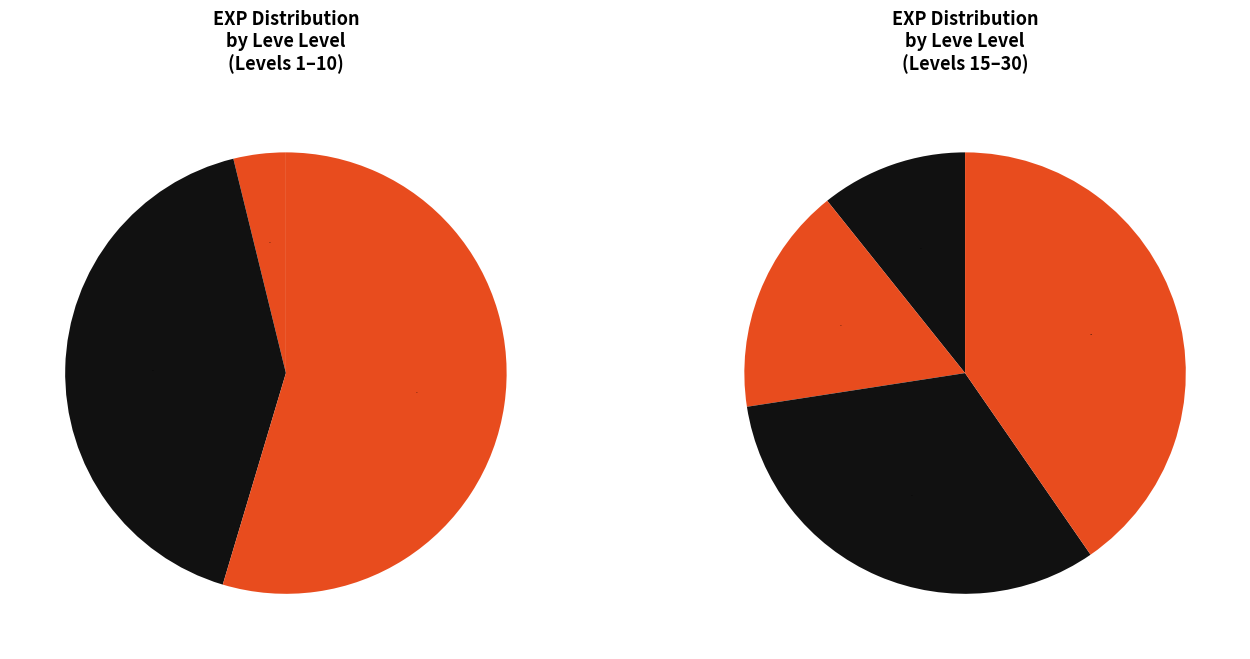

To the nearest percent, what is the combined percentage of Leve Level 20 and Leve Level 15?

24%